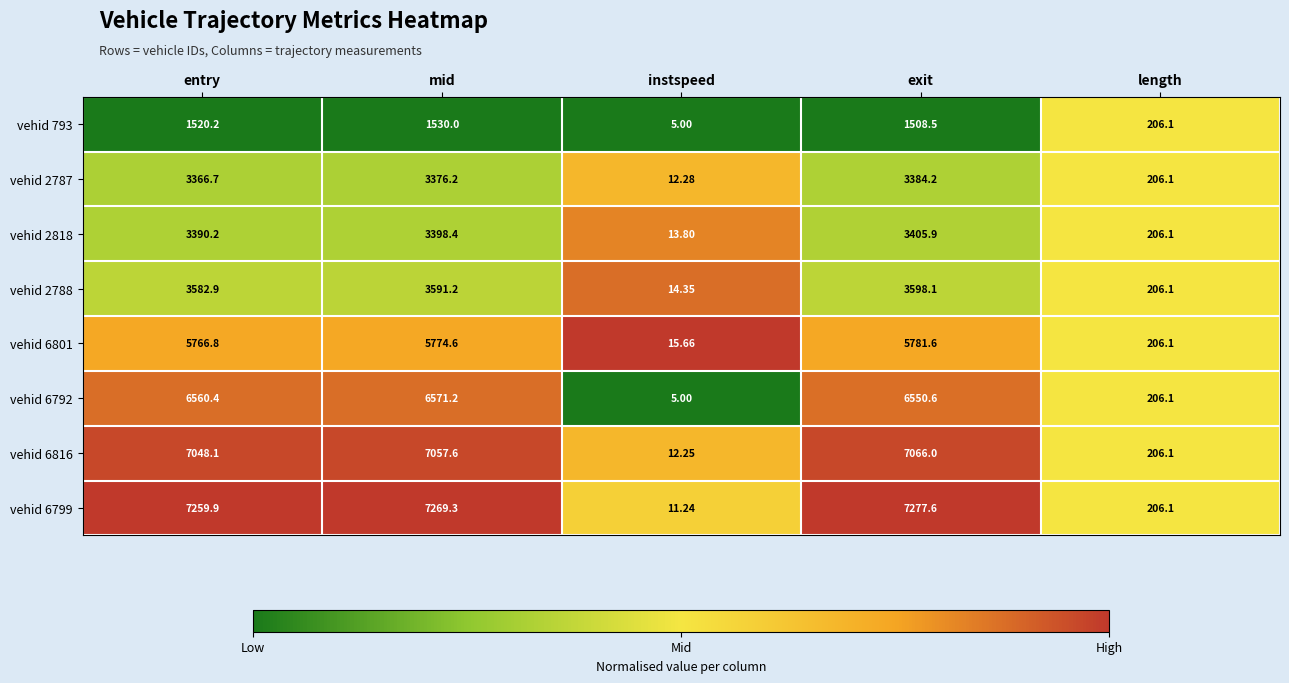

How many distinct data groups are displayed?

8